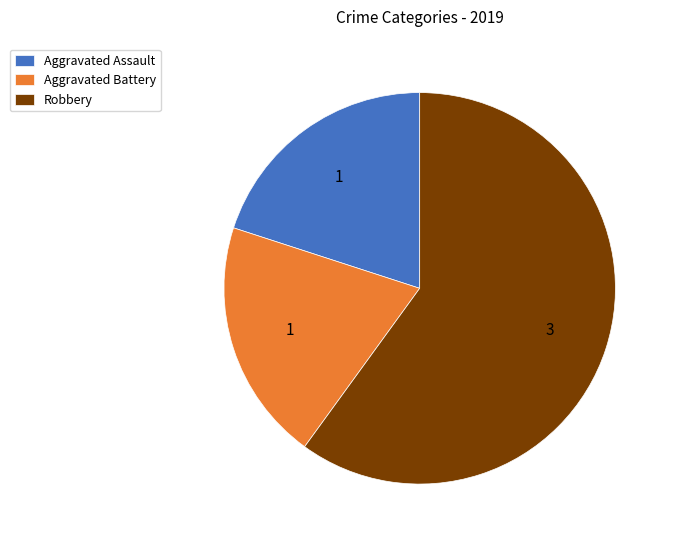

Approximately how many times larger is the value at Aggravated Assault compared to Robbery?

0.3